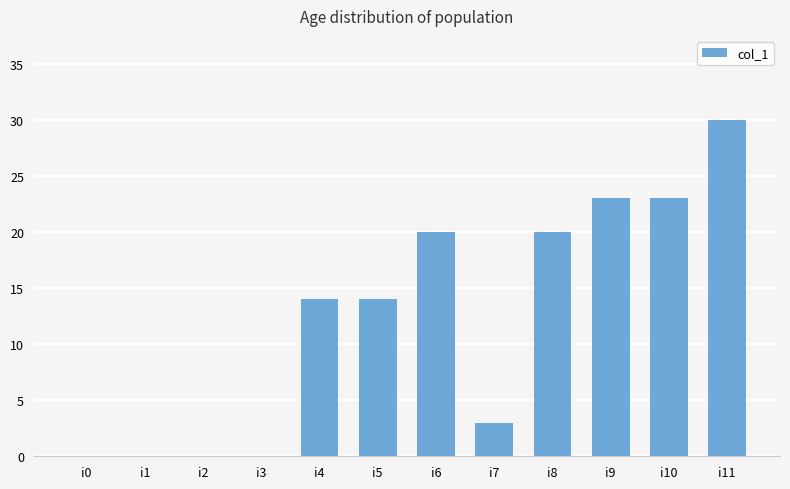

What is the change in value from i4 to i6?

+6